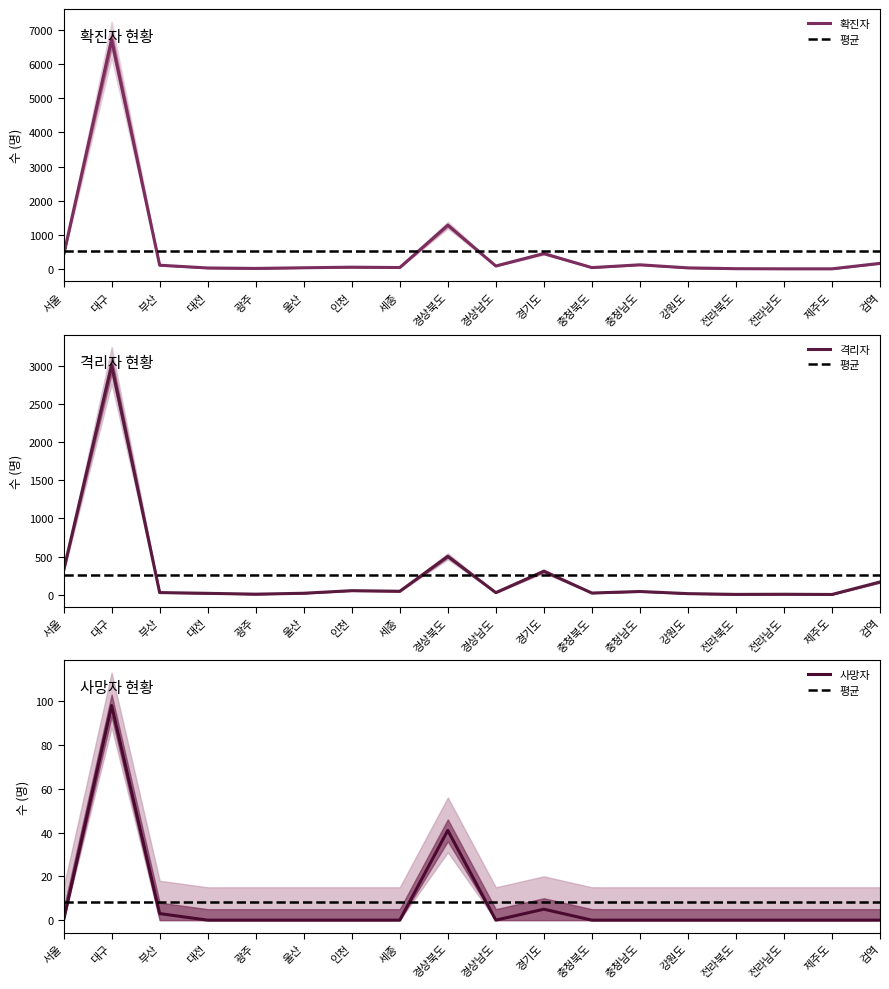

At which label is 확진자 closest to 3358?

경상북도